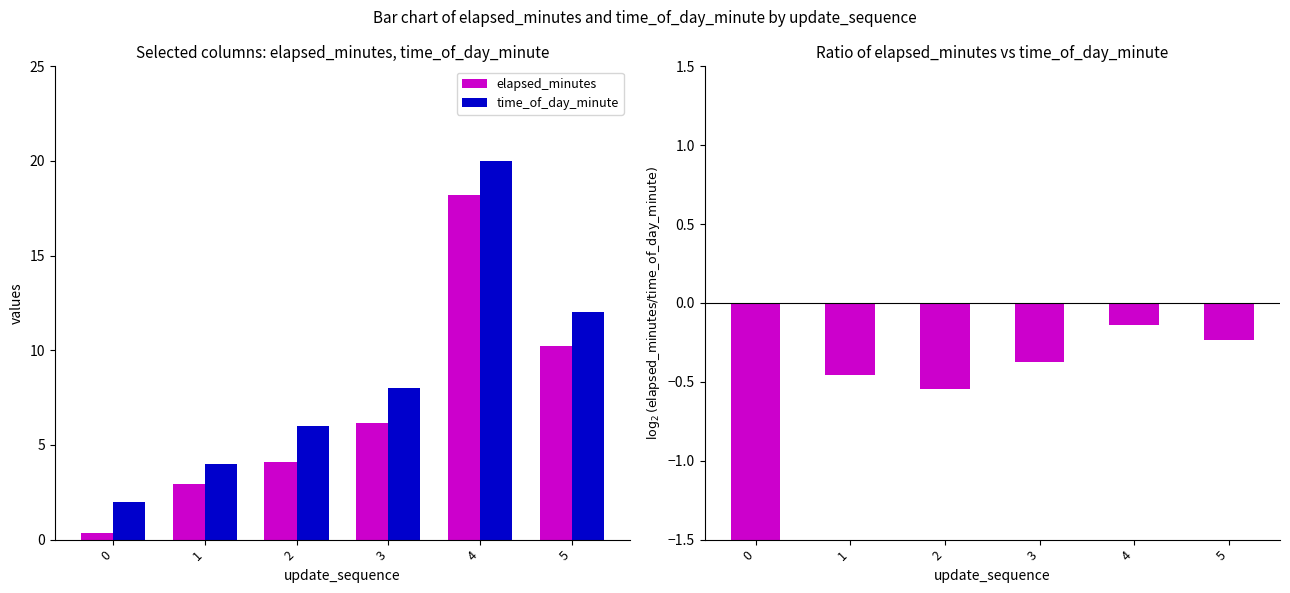

Reading right to left, list all the values displayed in this chart.

elapsed_minutes: 10.2	18.2	6.2	4.1	2.9	0.4
time_of_day_minute: 12.0	20.0	8.0	6.0	4.0	2.0
log2(elapsed_minutes / time_of_day_minute): -0.2	-0.1	-0.4	-0.5	-0.5	-2.5